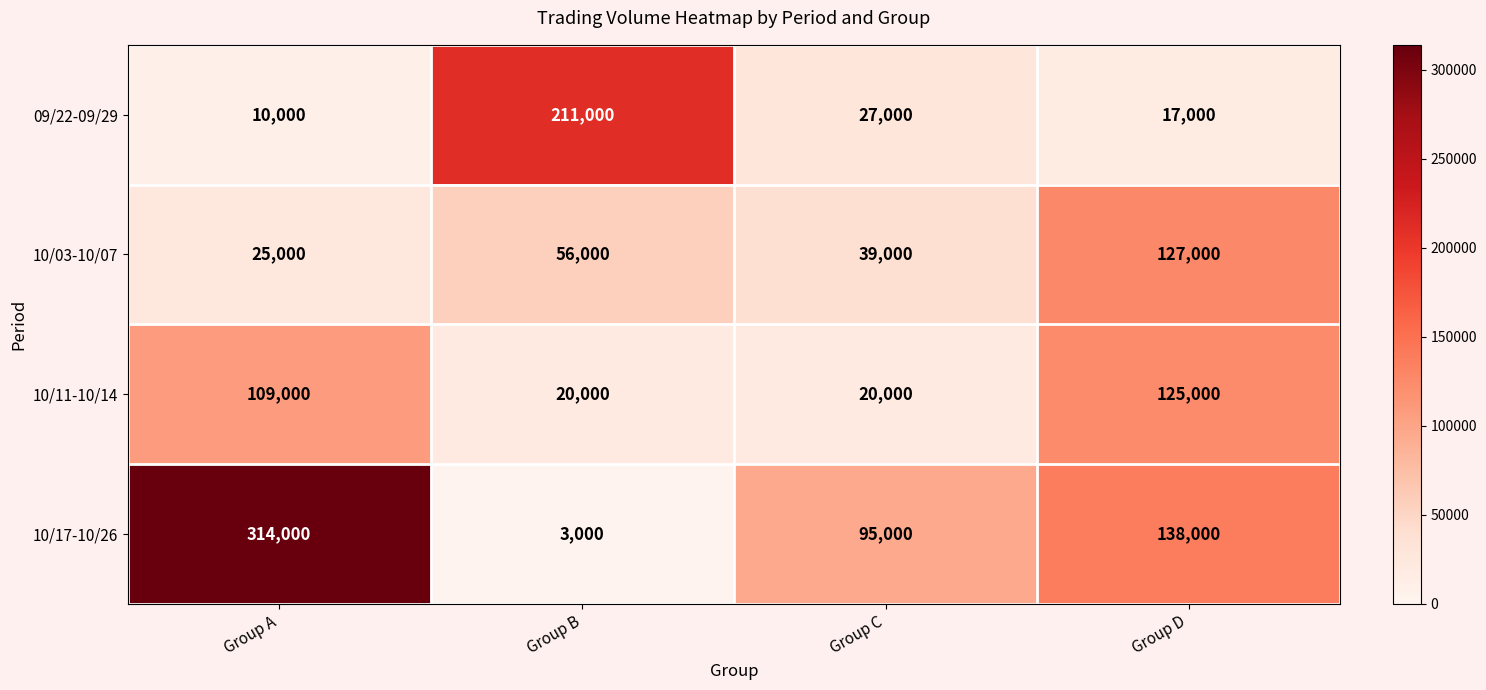

Where does the 10/17-10/26 series first go above 138000?

Group A